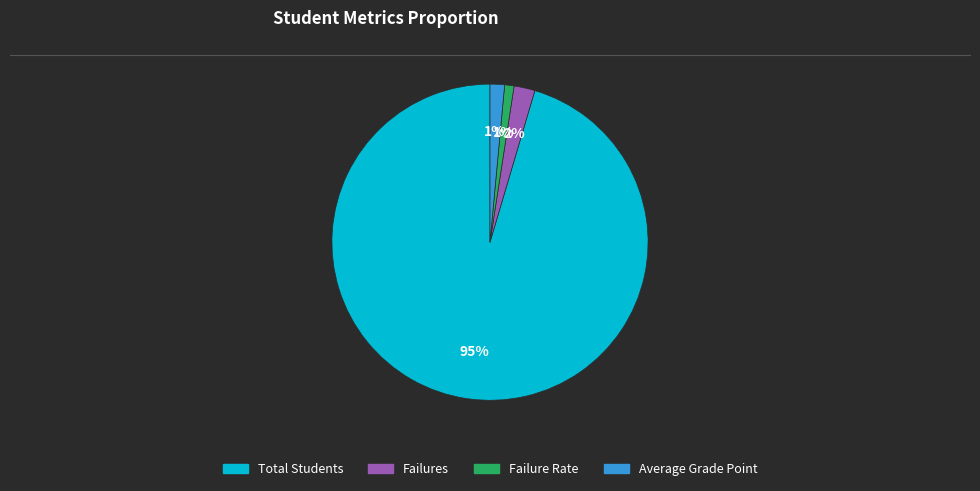

True or false: Failure Rate accounts for 8% of the total.

False